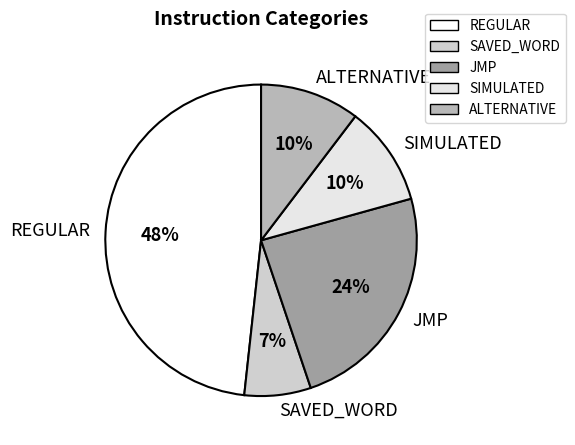

Is SIMULATED the majority of the pie?

No